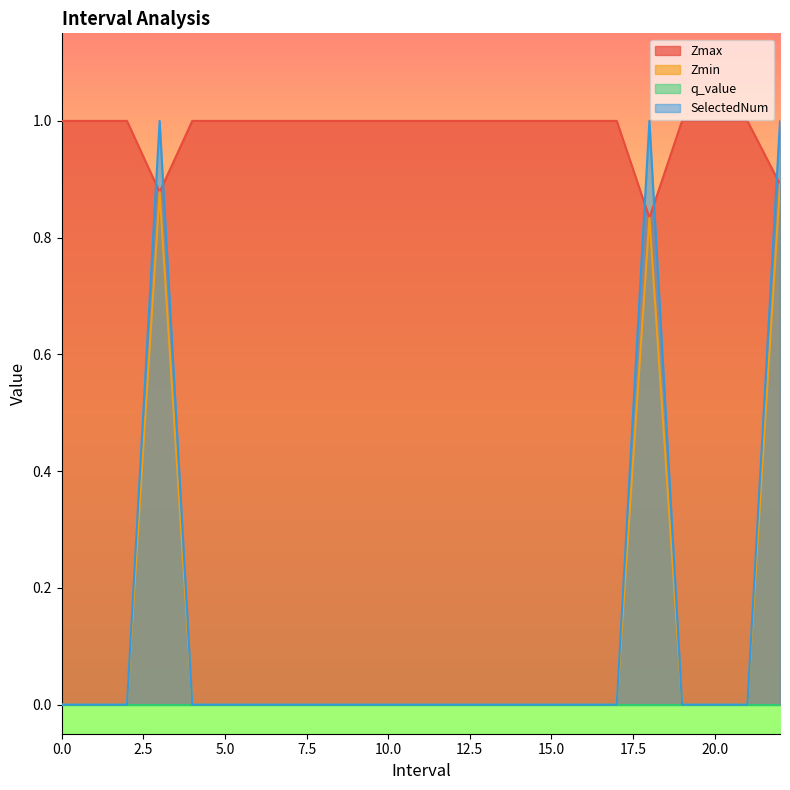

Which series has the largest total across all categories?

Zmax